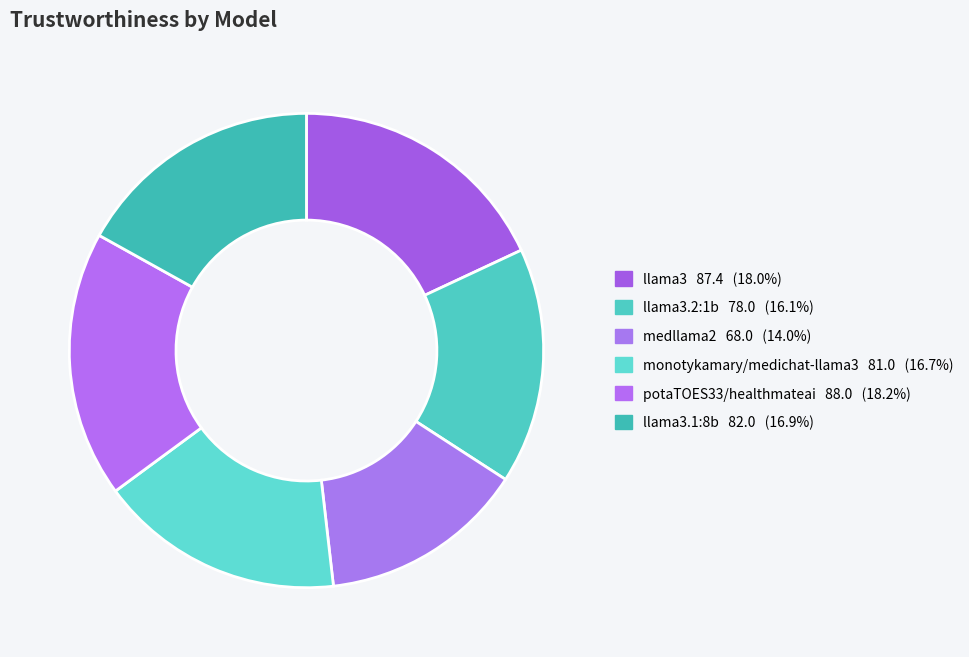

Rank the categories by value from highest to lowest.

potaTOES33/healthmateai, llama3, llama3.1:8b, monotykamary/medichat-llama3, llama3.2:1b, medllama2